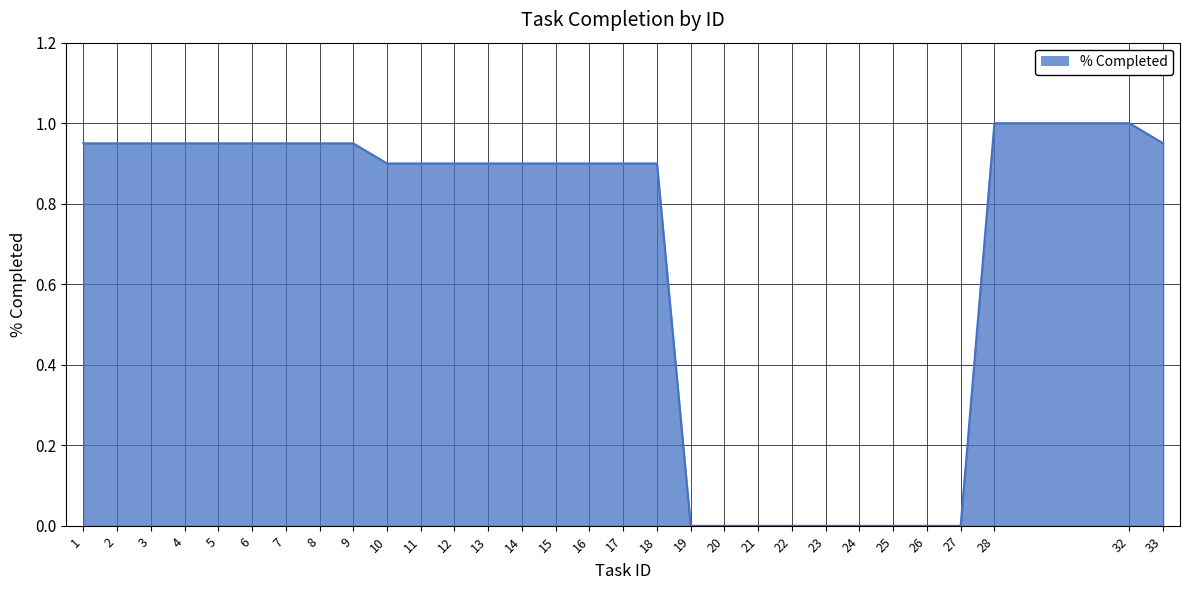

Which has a higher value, 32 or 16?

32